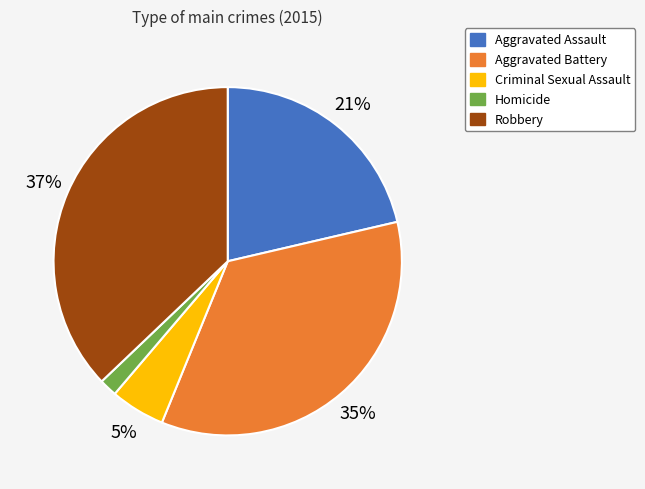

Which slice is the smallest?

Homicide